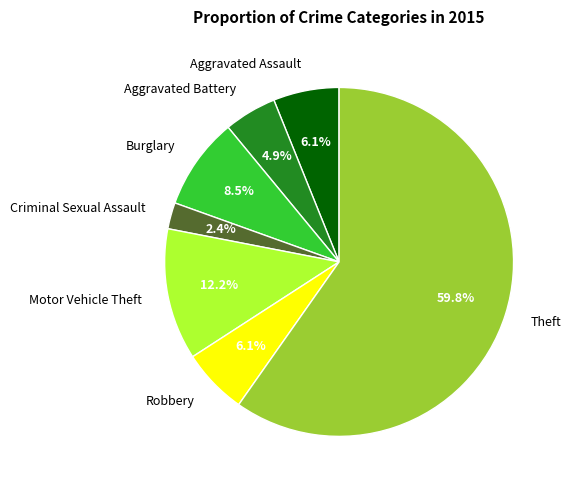

True or false: Aggravated Assault accounts for 6% of the total.

True